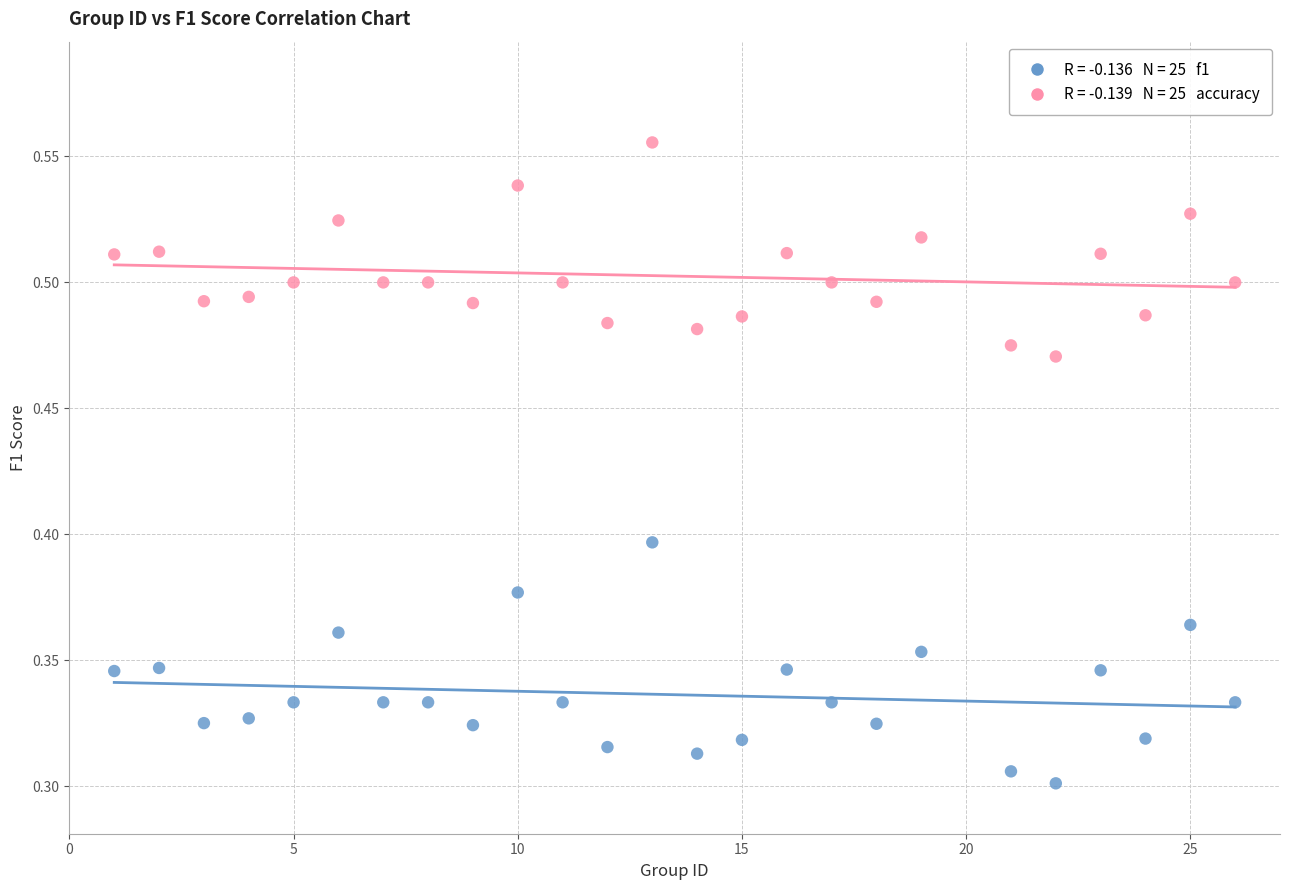

Across all data points, what is the range of X values (max minus min)?

25.0